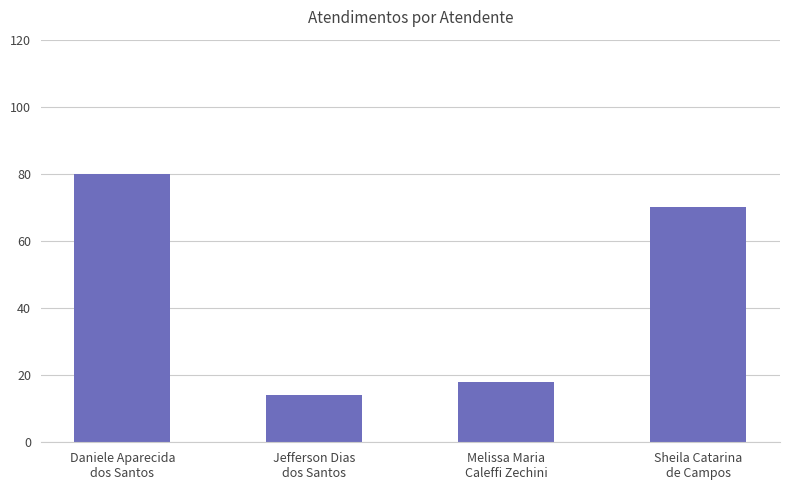

What is the difference between the second highest and minimum values?

56